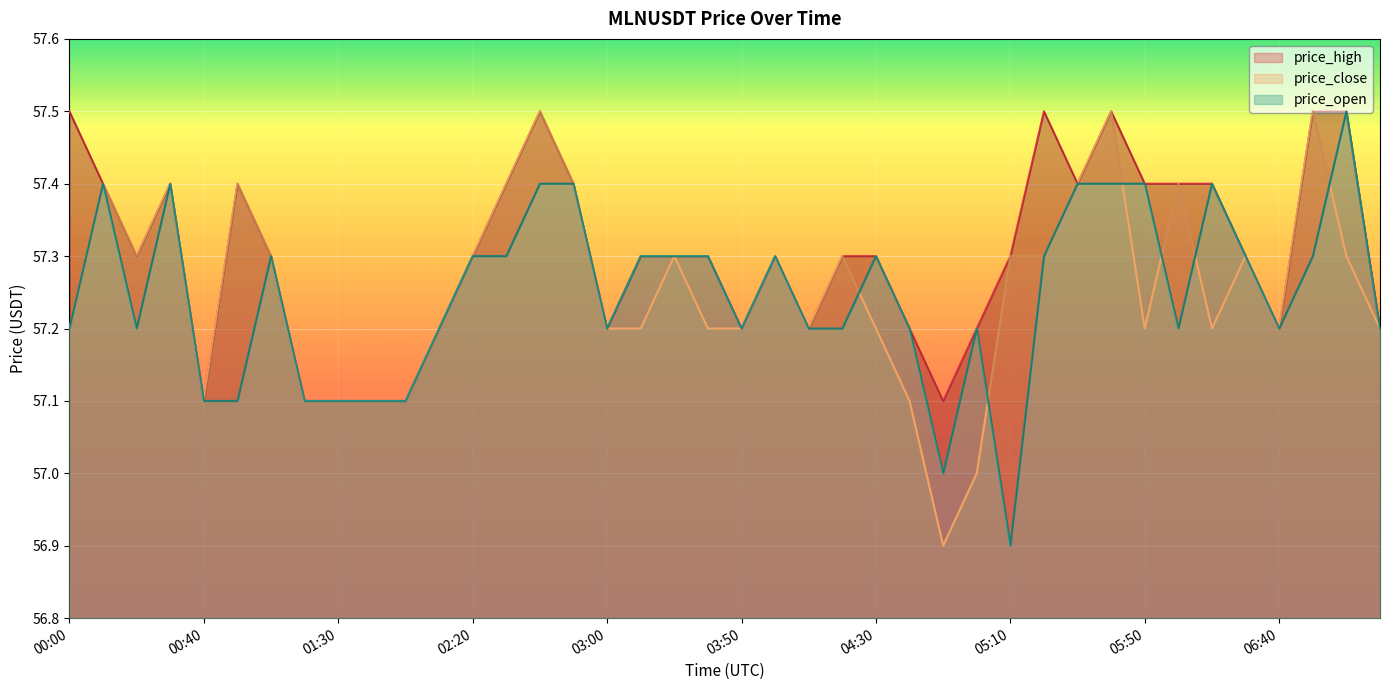

What is the minimum value shown in the chart?

56.9